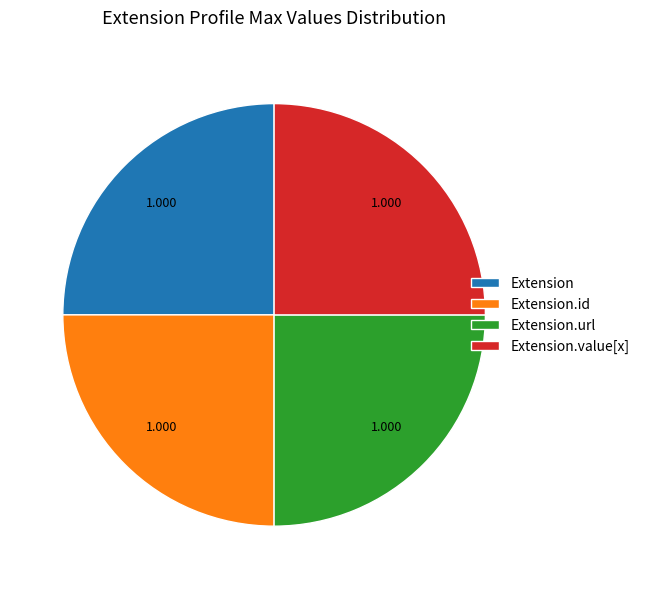

How many slices are in this pie chart?

4